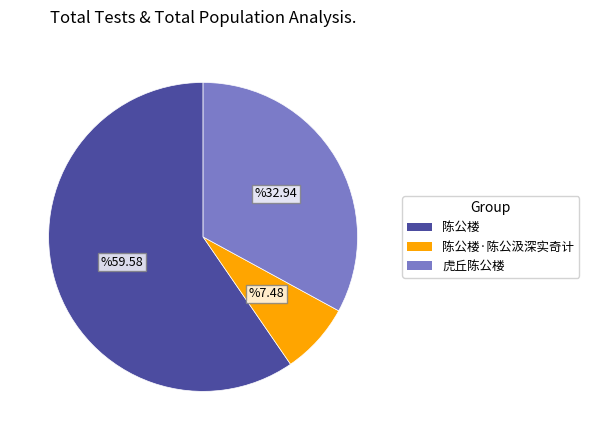

Rank the categories by value from lowest to highest.

陈公楼·陈公汲深实奇计, 虎丘陈公楼, 陈公楼